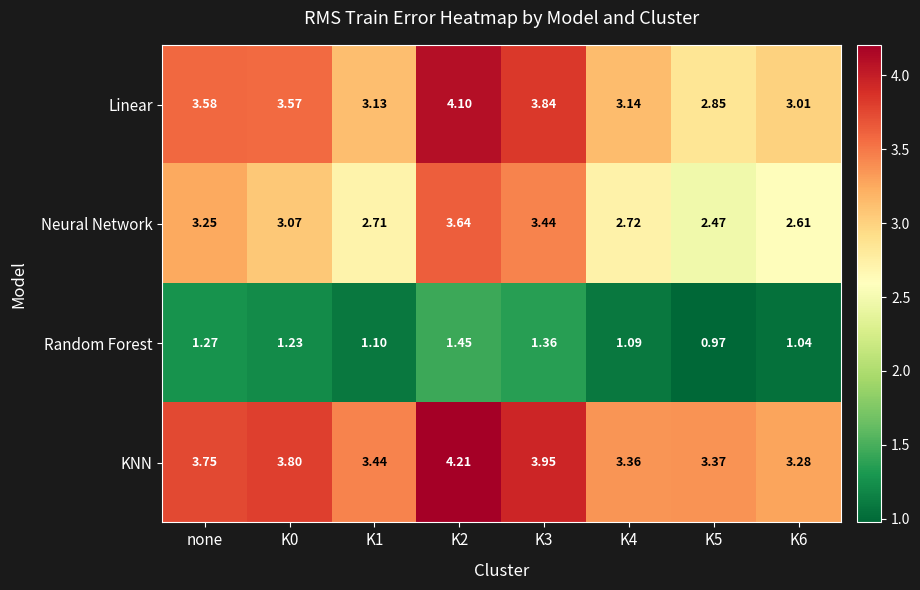

How many data points in Linear are less than 3?

1